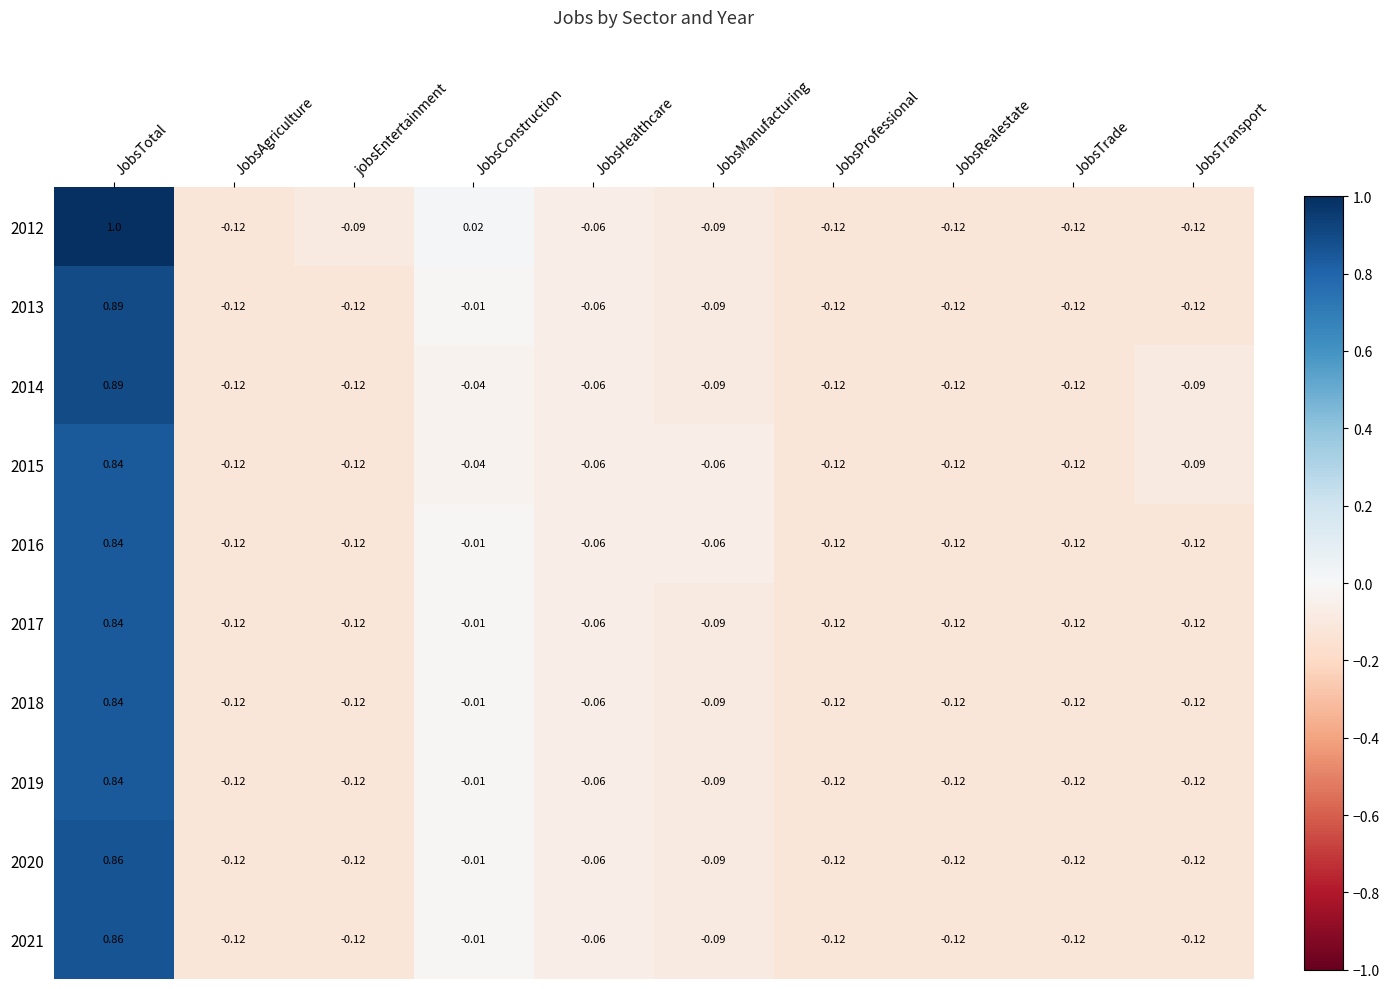

What is the total value across all series at JobsTrade?

-1.2